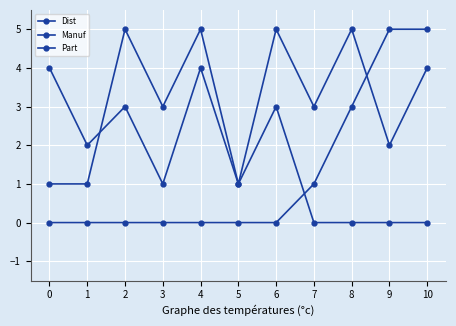

Is this an area chart (filled region under the line)?

No